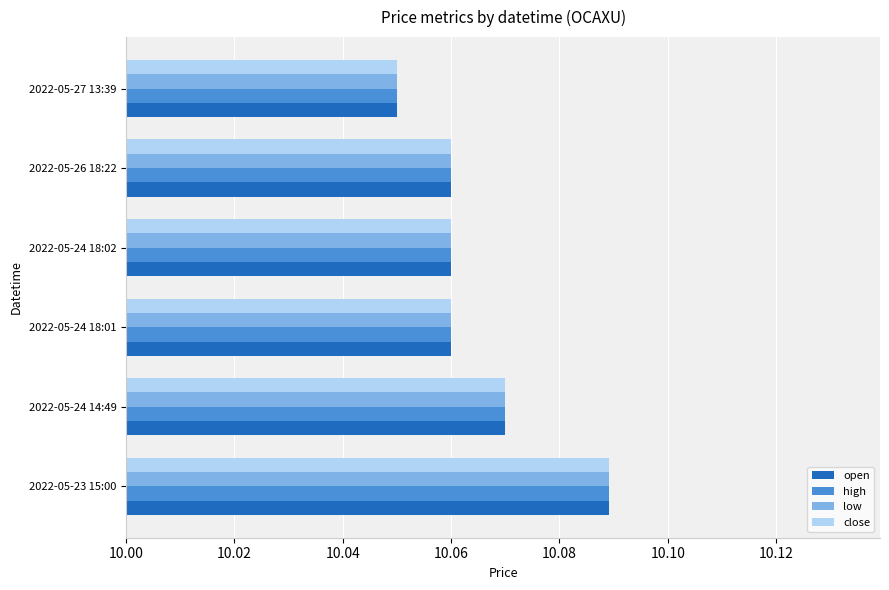

True or false: close has a value of 17.1 at 2022-05-24 14:49.

False